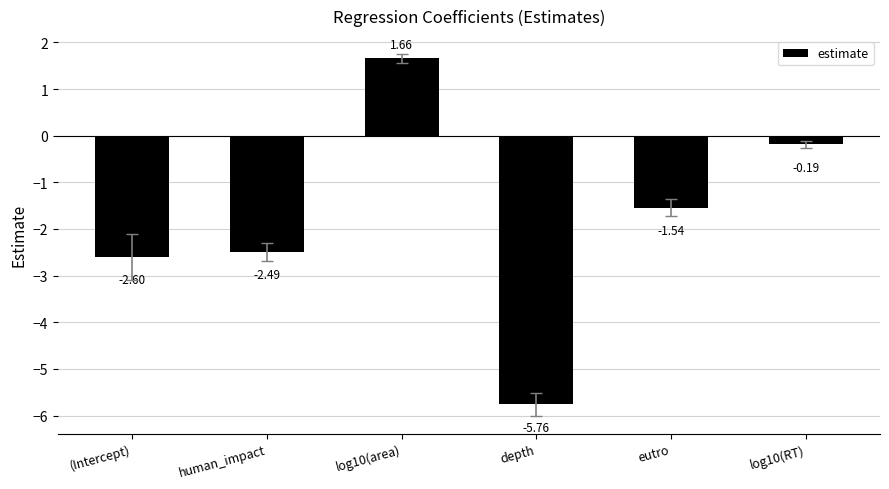

Count the number of data series in this chart.

1